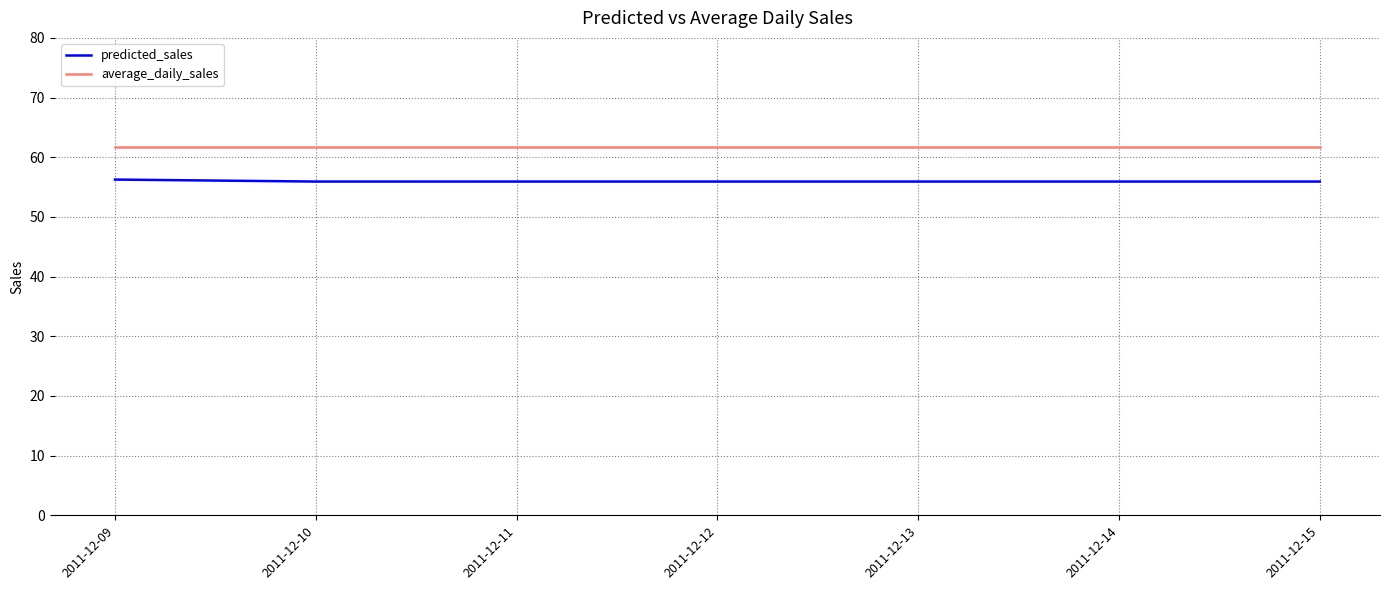

Rank the series at 2011-12-15 from highest to lowest value.

average_daily_sales, predicted_sales